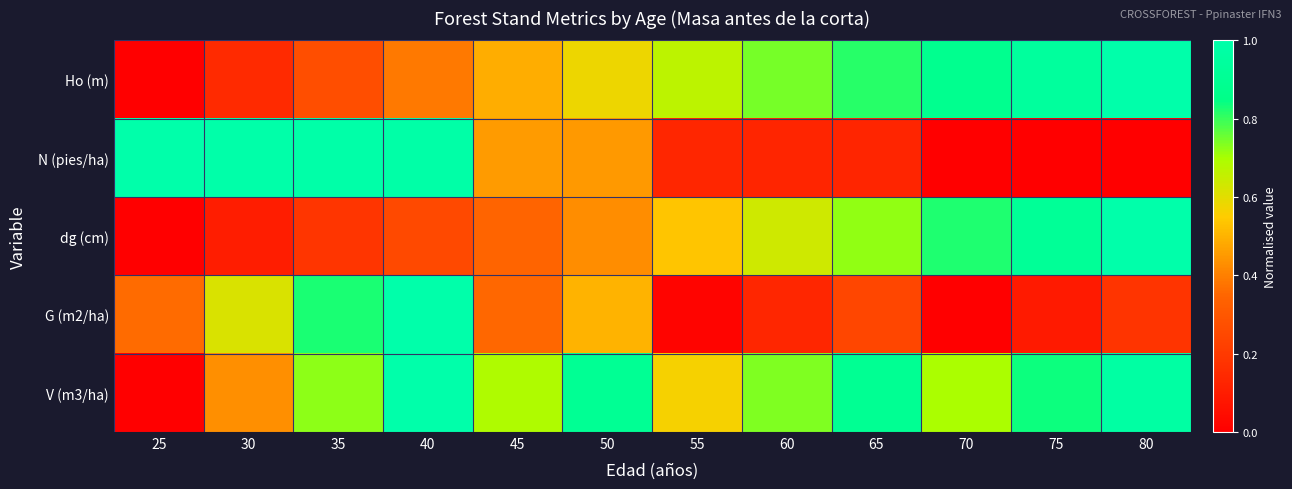

What is the difference between the highest and lowest values at 75?

0.9